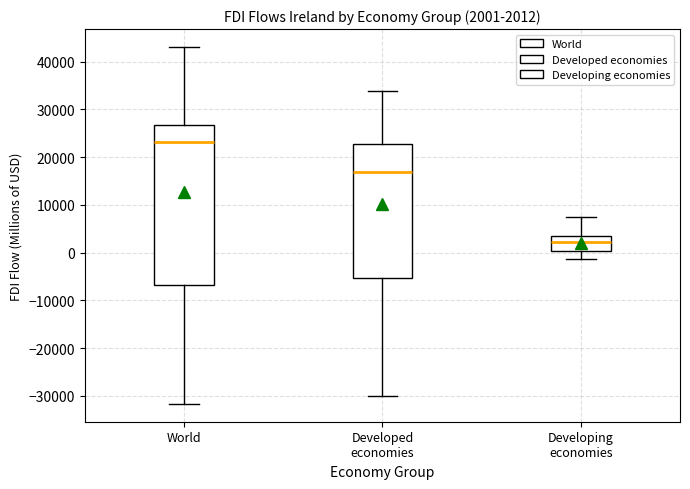

Which box has the lowest median line?

Developing economies